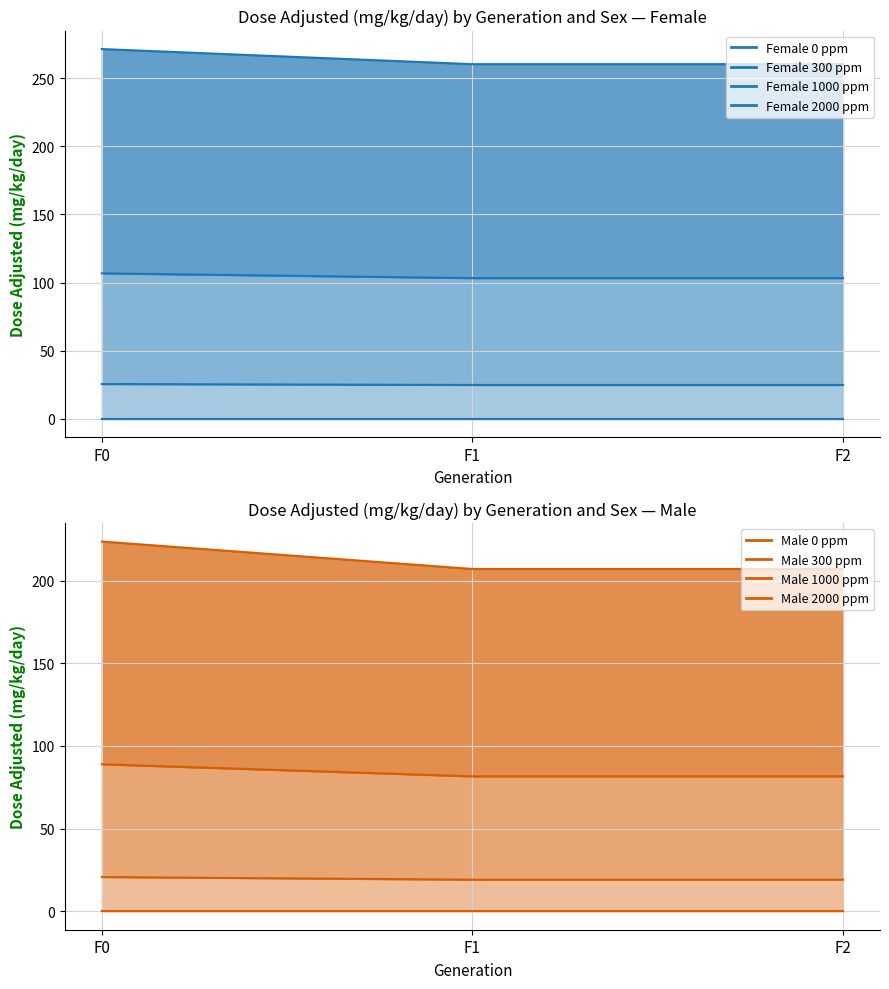

The Female 1000 ppm series shows 103.3 at F2. True or false?

True